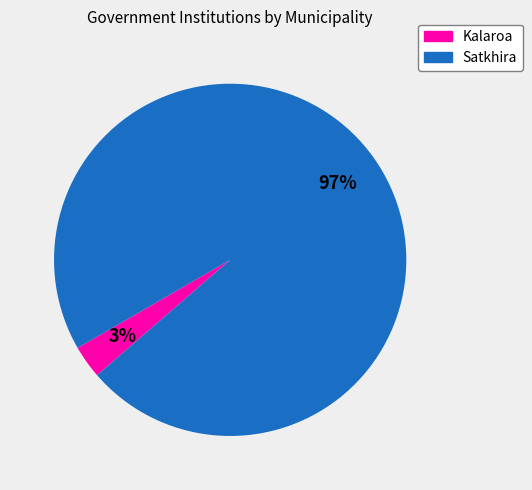

To the nearest percent, what is the difference between the largest and smallest slice percentages?

94%